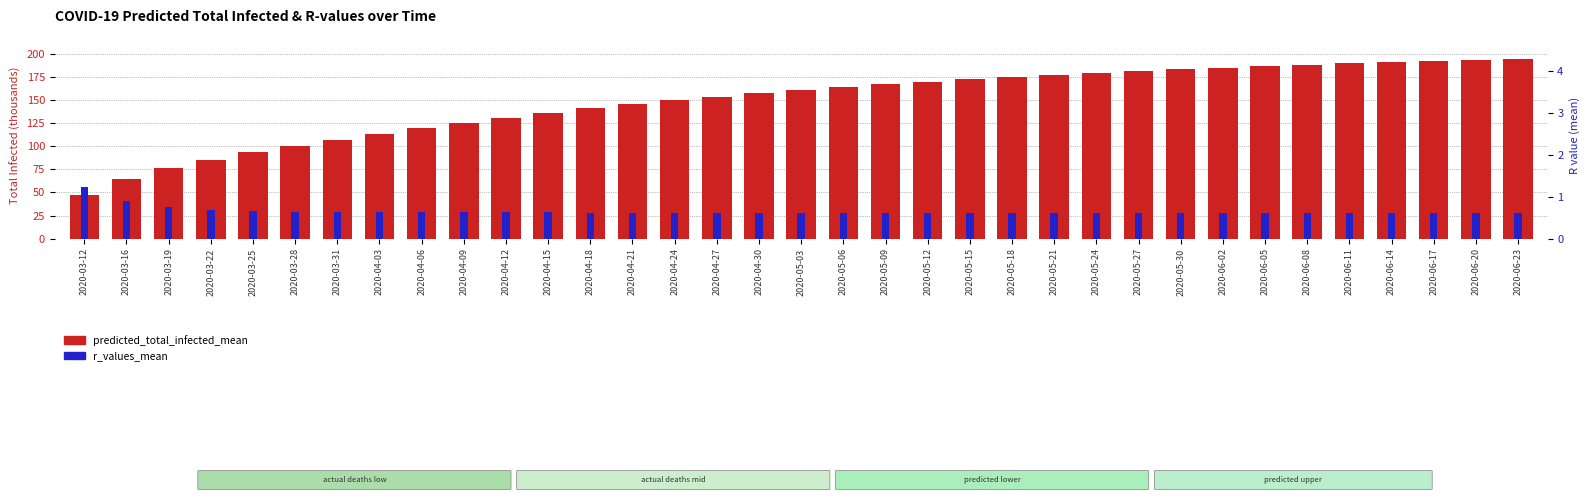

How many distinct data groups are displayed?

2